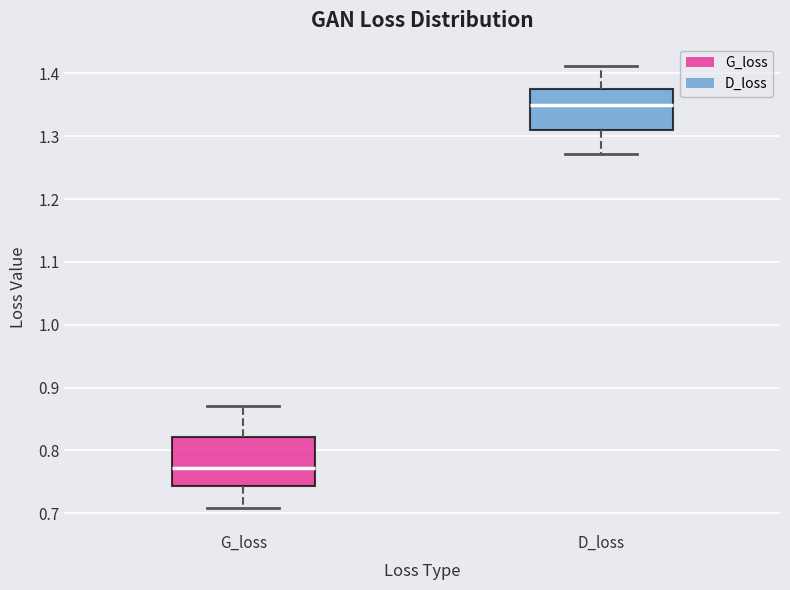

Which box's median line is the lowest?

G_loss